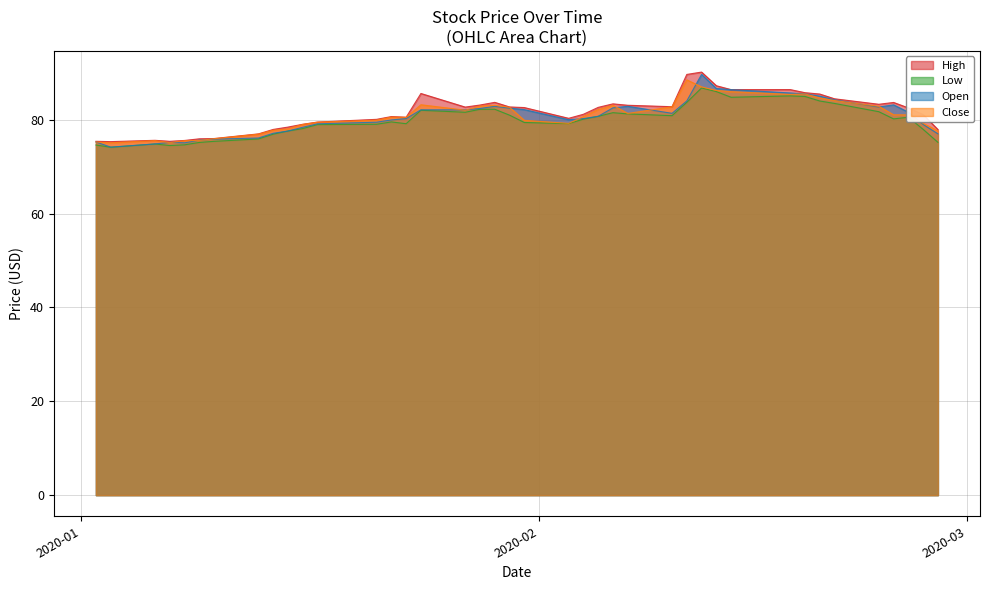

How many series are shown in this chart?

4